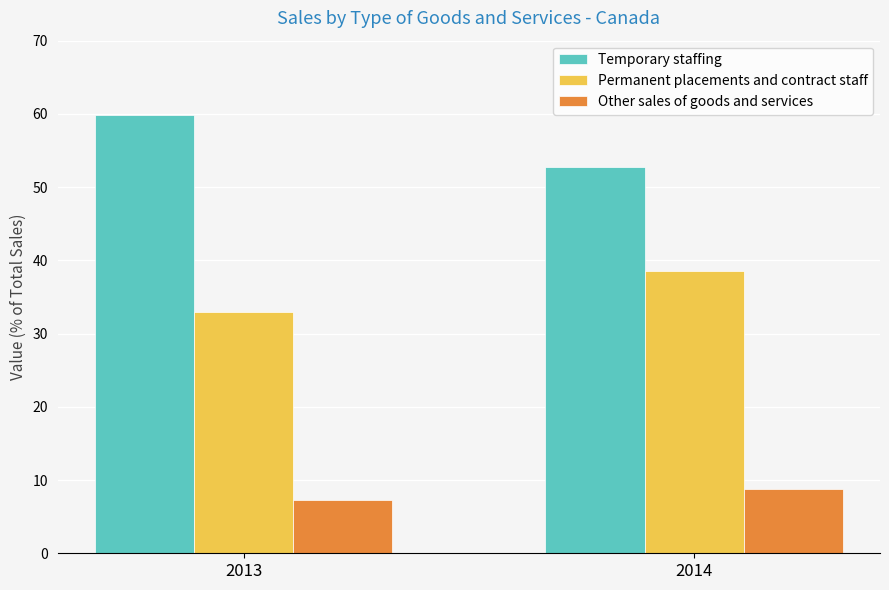

How many bars are there in each group?

3